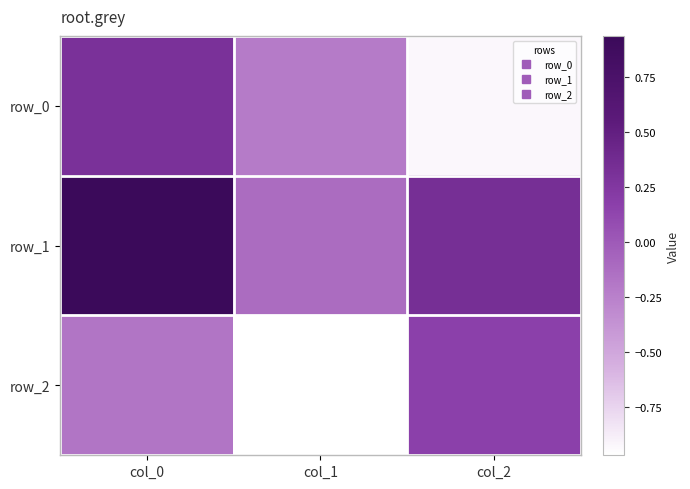

Read the row_1 value at col_1.

-0.1